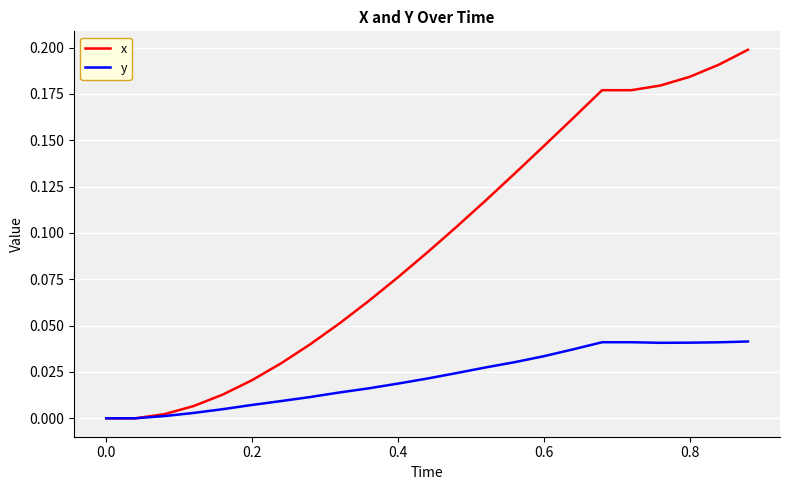

Which series has the largest range (max minus min)?

x